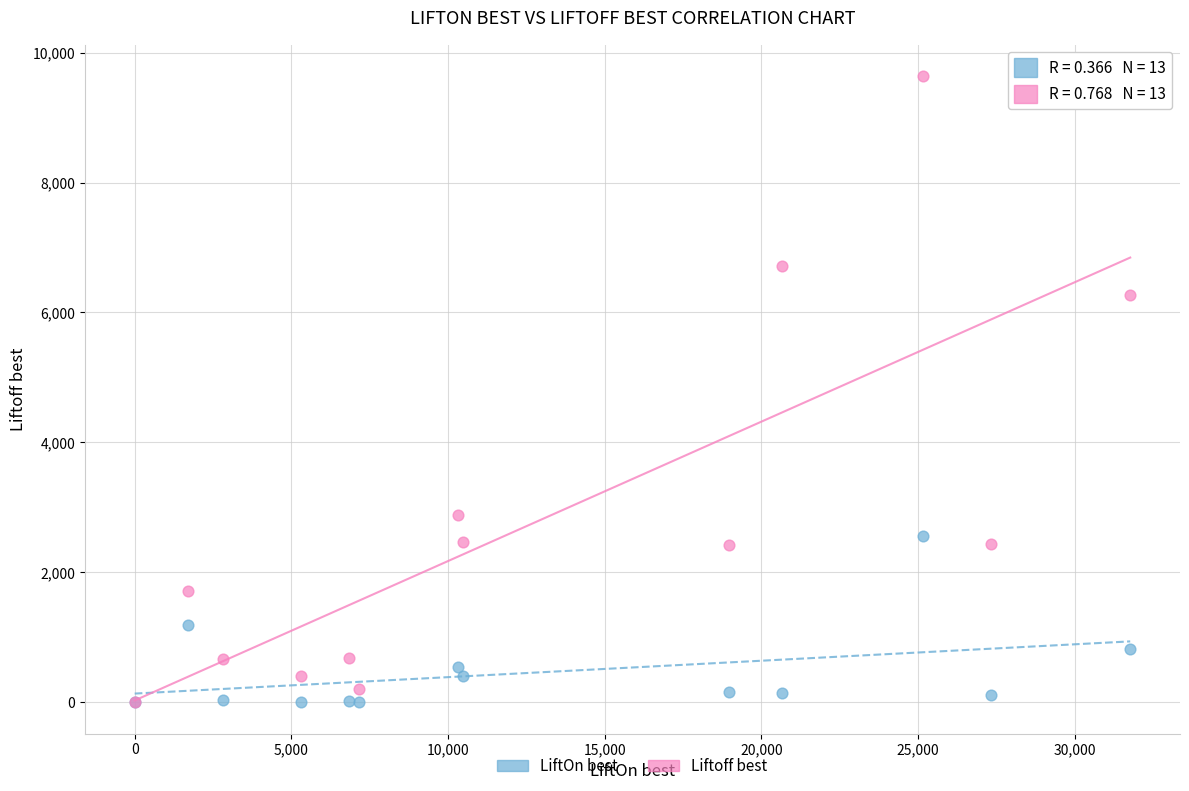

Across all series, what Y value is closest to 4820?

6271